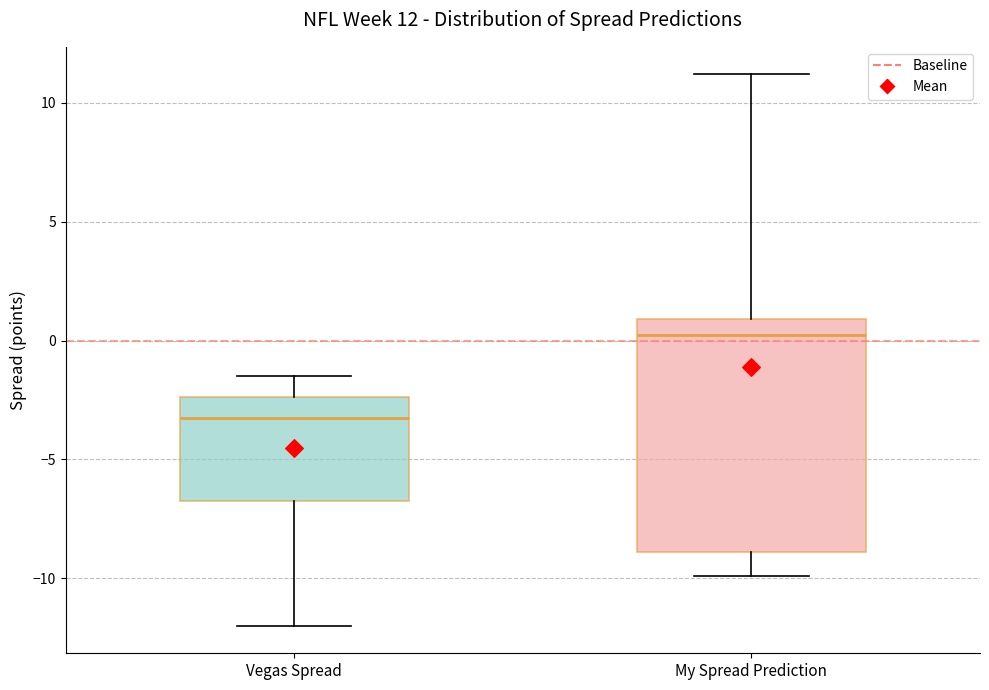

Which box's median line is the highest?

My Spread Prediction